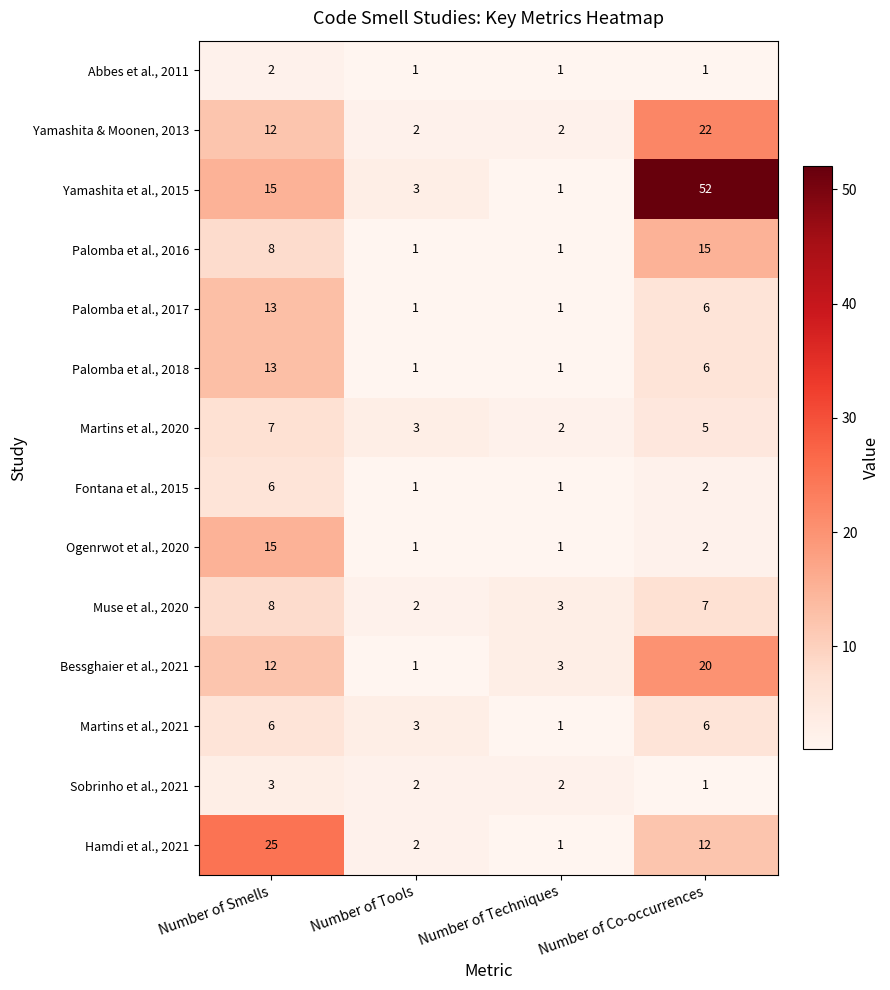

Is the value of Hamdi et al., 2021 at Number of Tools greater than the value of Yamashita et al., 2015 at Number of Techniques?

Yes